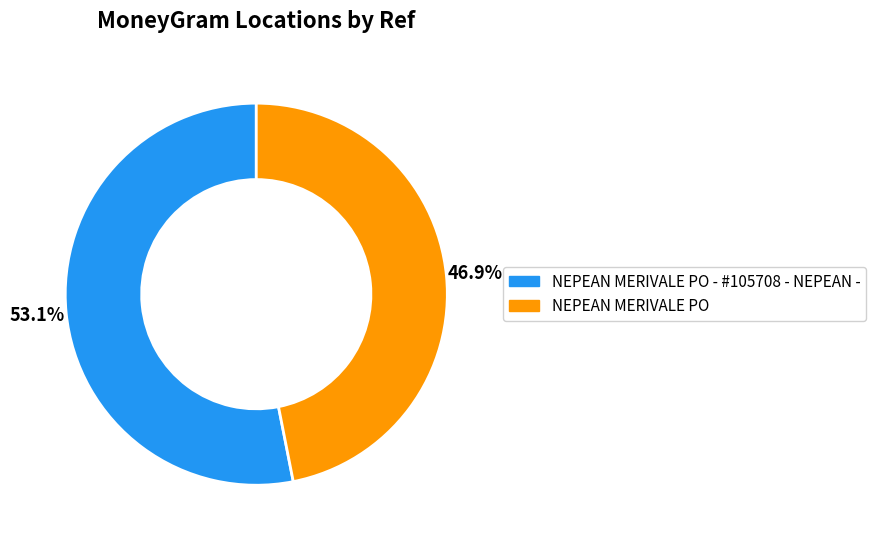

How much of the chart is everything except NEPEAN MERIVALE PO?

53.1%